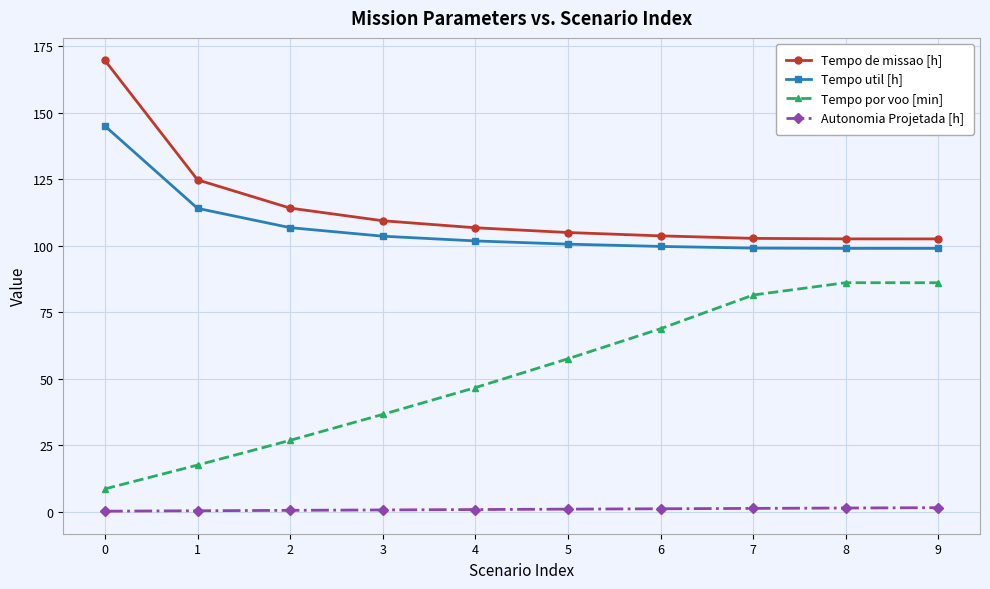

True or false: Tempo por voo [min] and Autonomia Projetada [h] cross at least once.

False